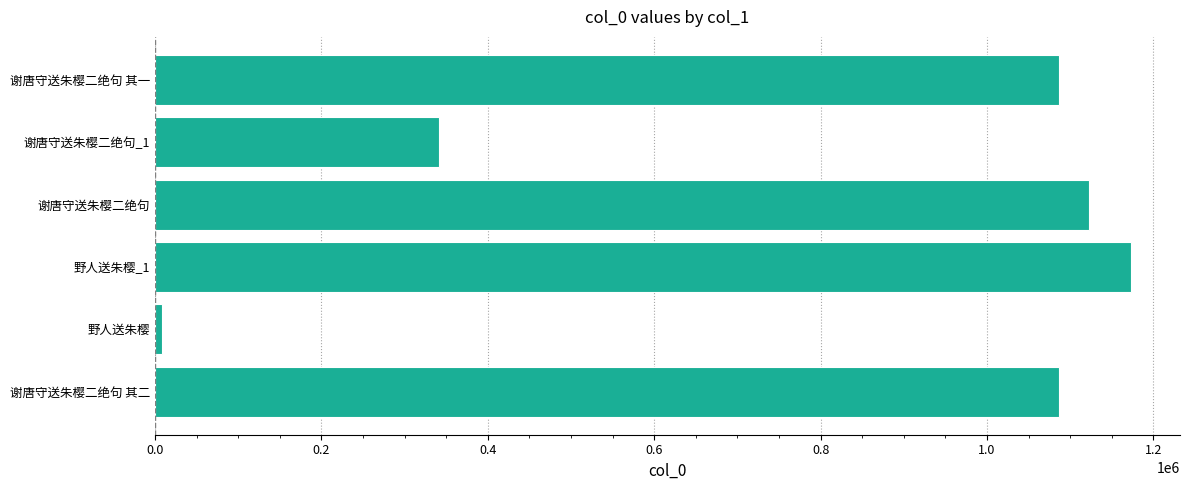

Which category has the lowest value across all series?

野人送朱樱